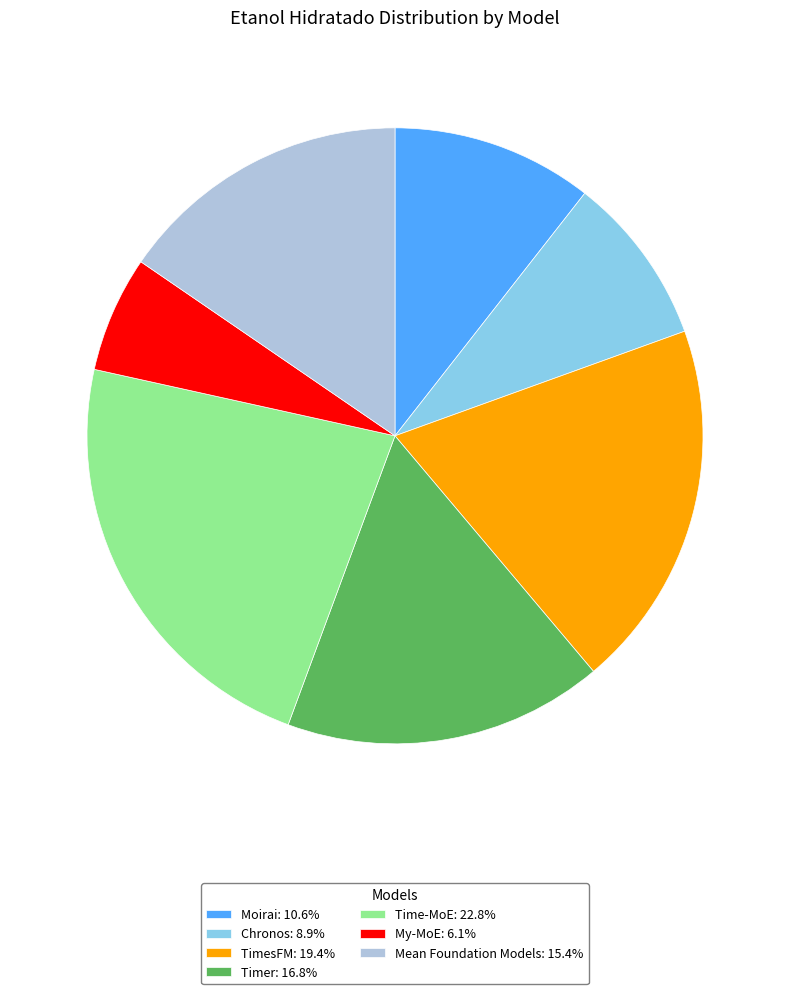

Which slice is the largest?

Time-MoE